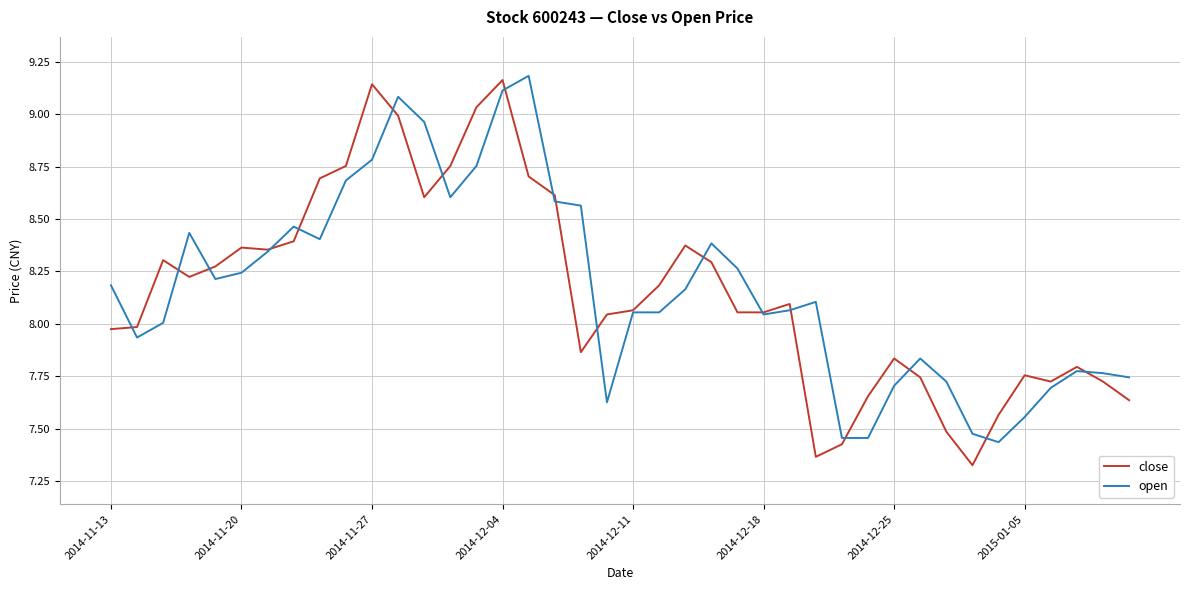

What are all the series names shown in the legend?

close, open